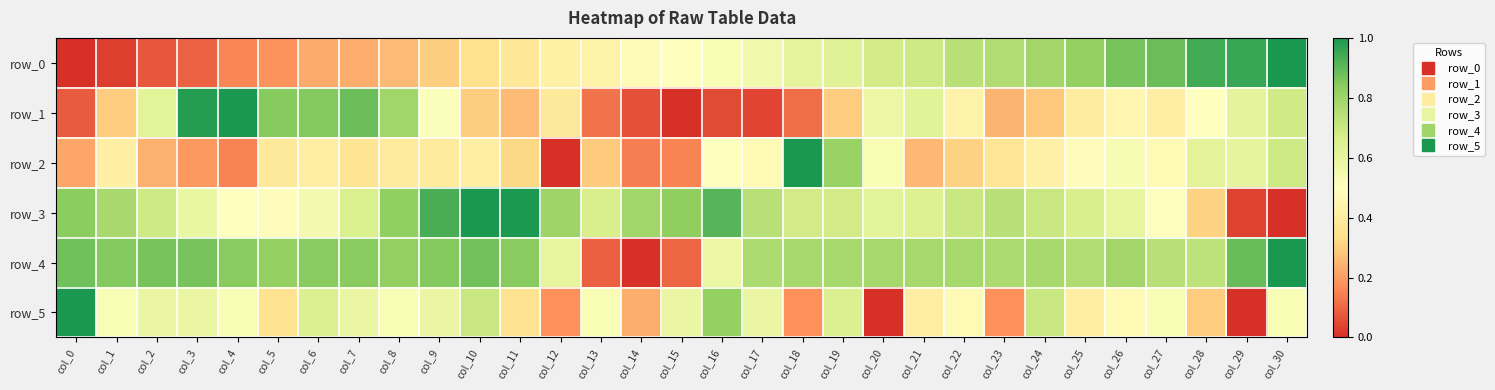

The row_0 series shows 0.6 at col_18. True or false?

True